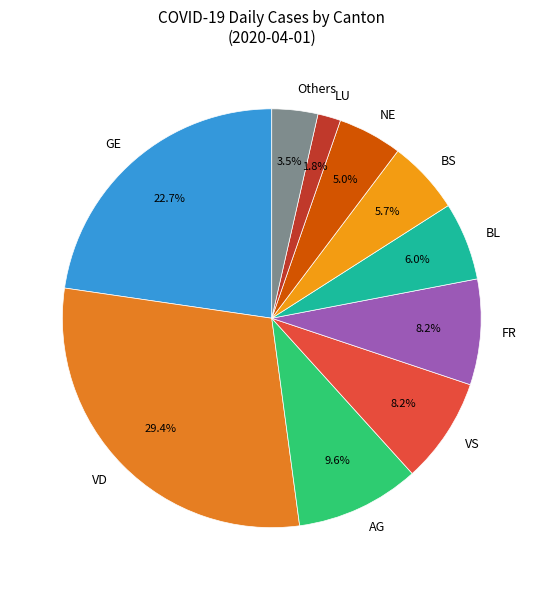

The FR slice represents 8% of the pie. True or false?

True